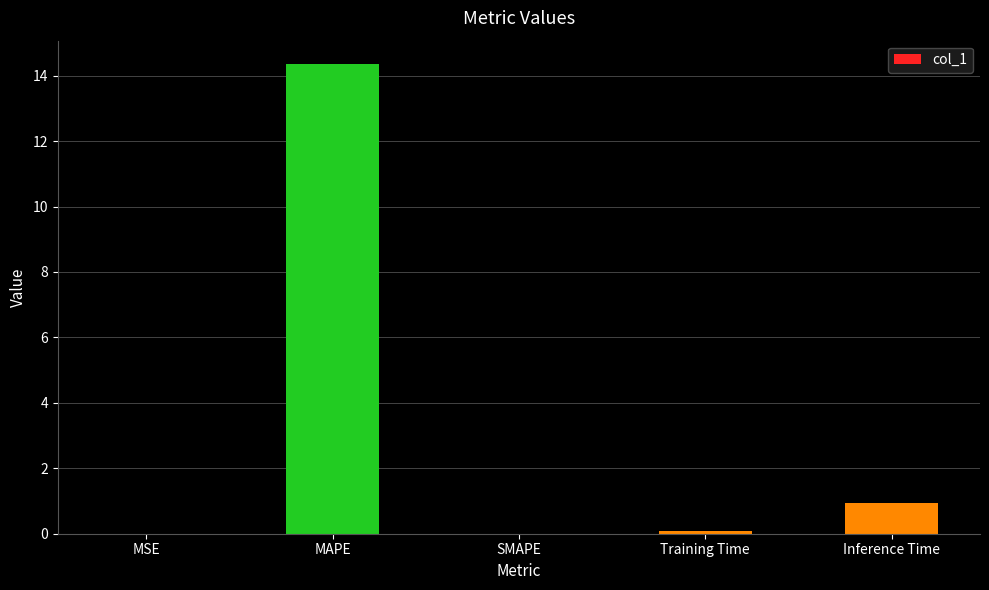

Between Training Time and Inference Time, which is larger?

Inference Time